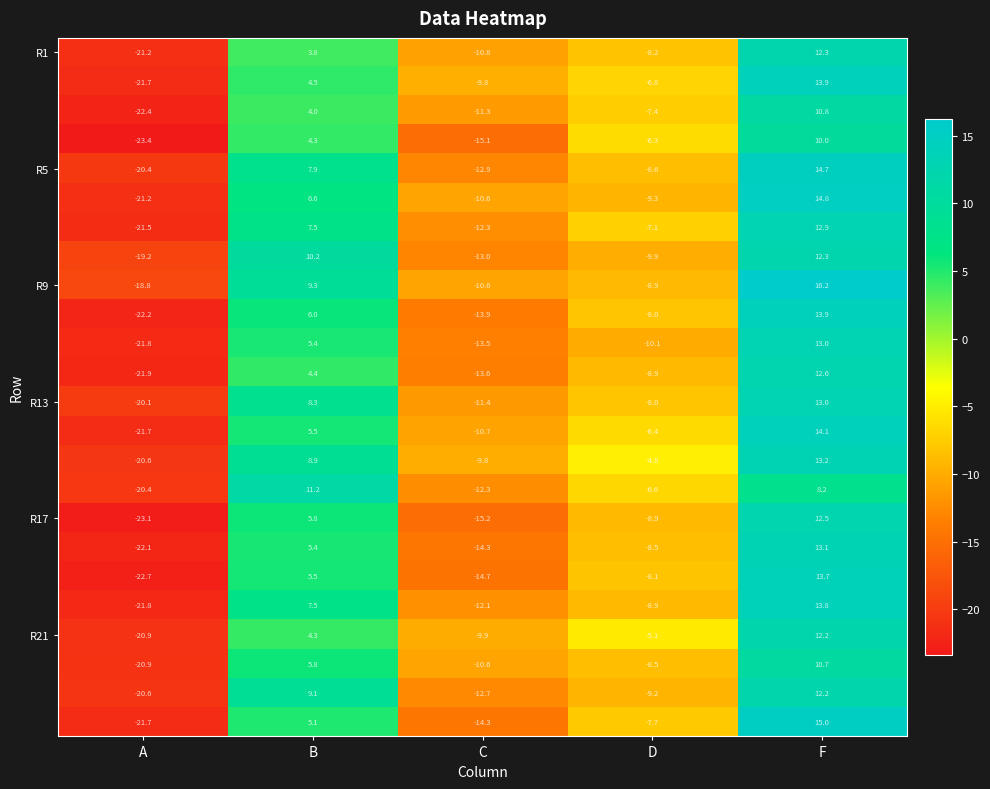

What is the maximum value shown in the chart?

16.2